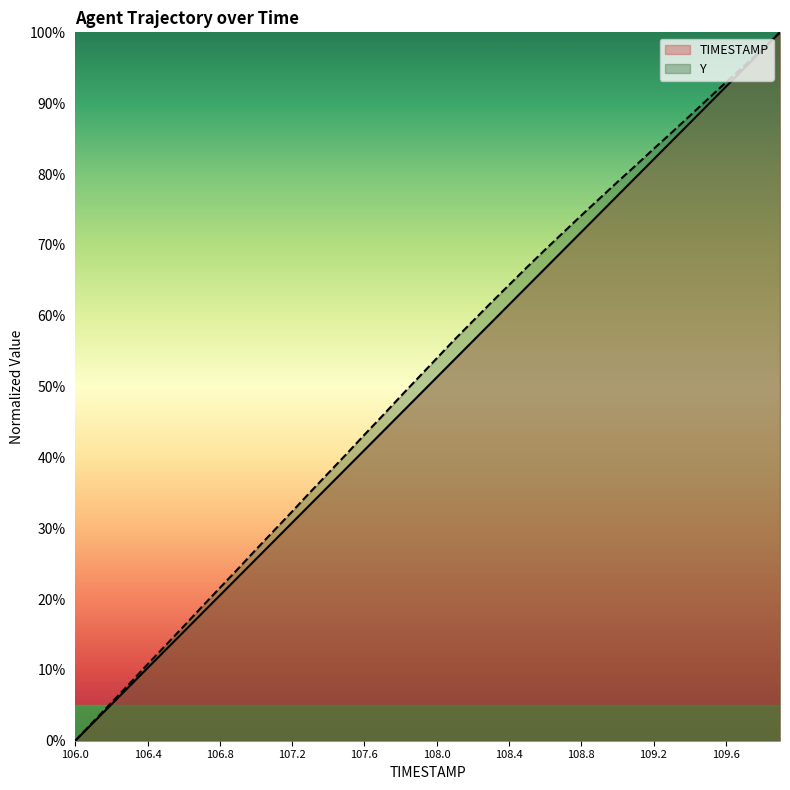

What is the label of the 21st point from the right?

107.9